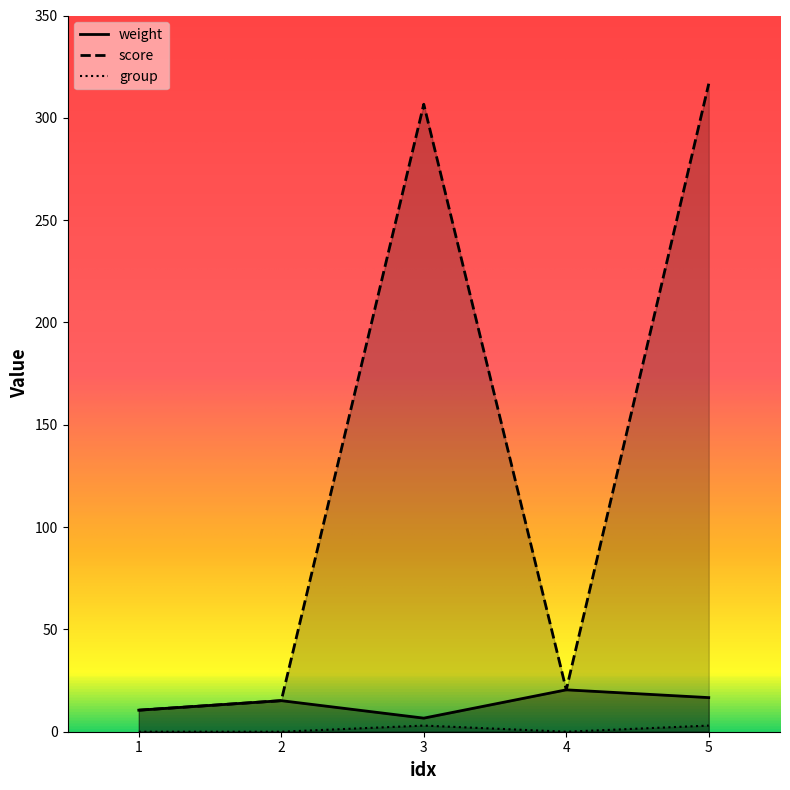

True or false: score has a value of 18.4 at 1.

False